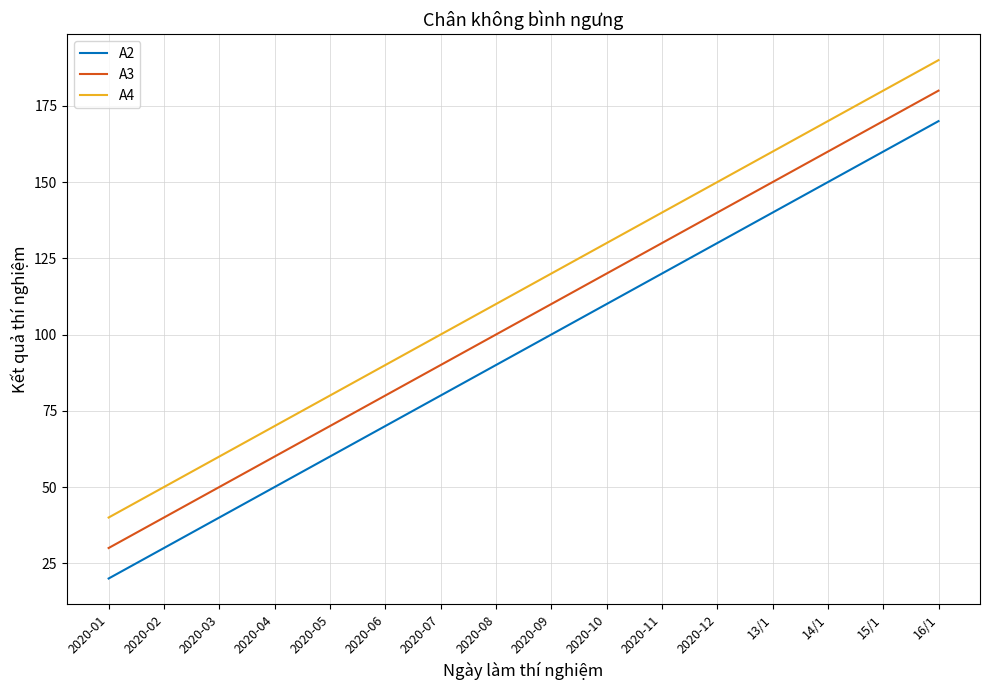

What is the average value of the A3 series?

105